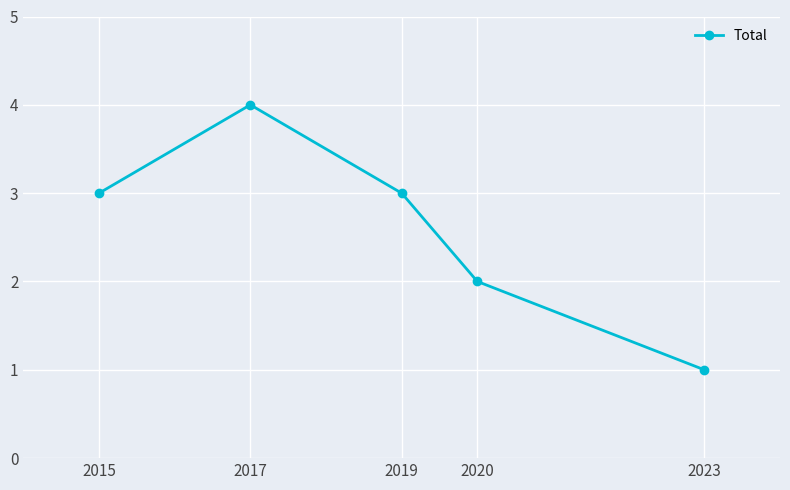

What value does the data have at 2020?

2